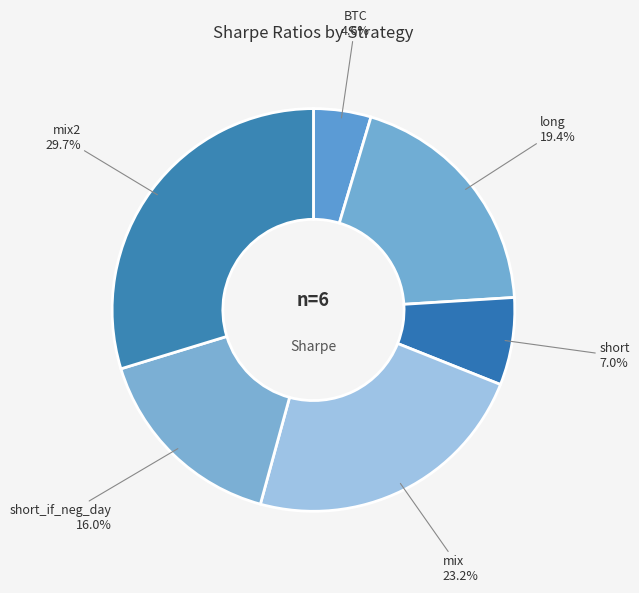

True or false: long accounts for 11% of the total.

False